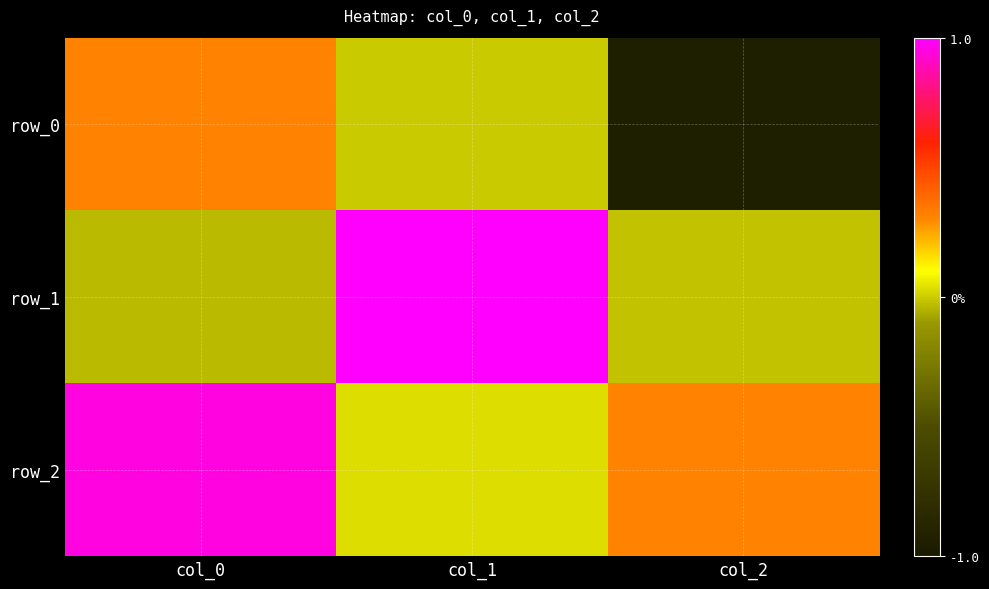

Rank the series by their average value, from lowest to highest.

row_0, row_1, row_2